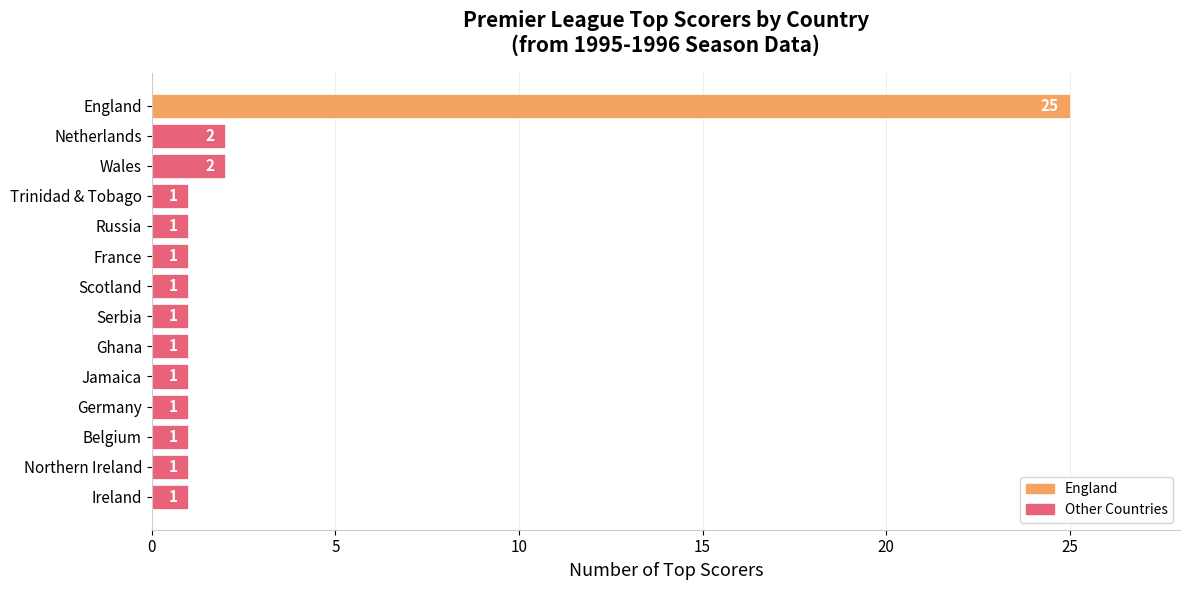

Reading top to bottom, extract all data points from this chart.

25	2	2	1	1	1	1	1	1	1	1	1	1	1